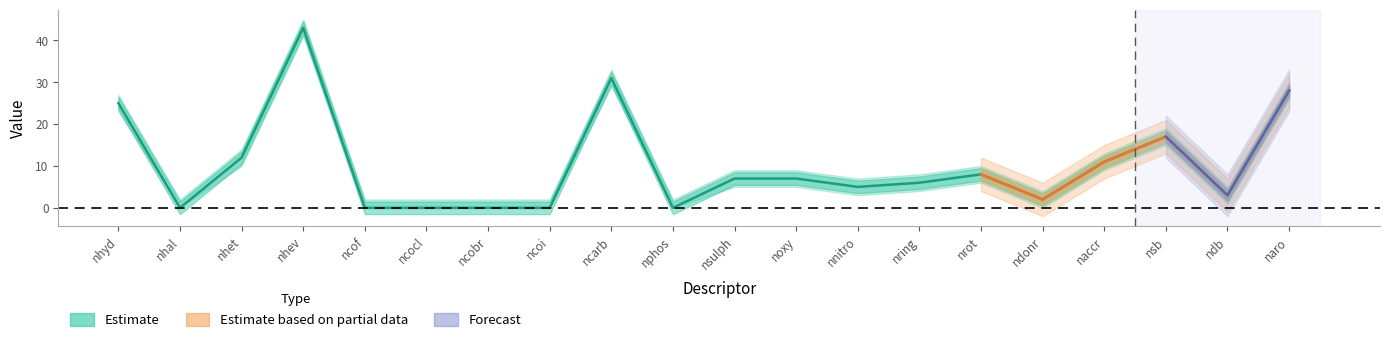

At which category does the data reach its first local peak?

nhev